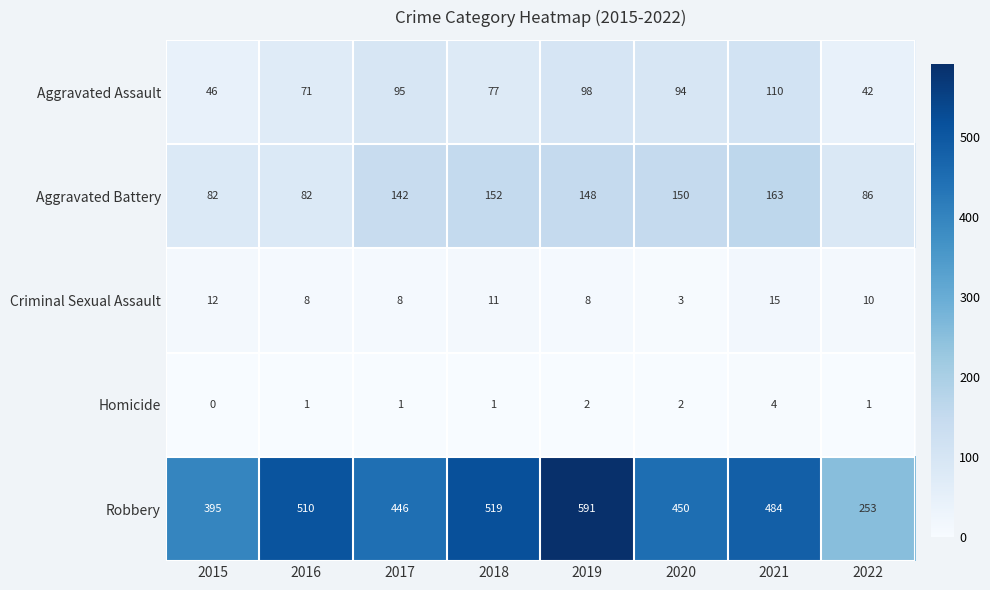

What is the total value across all series at 2017?

692